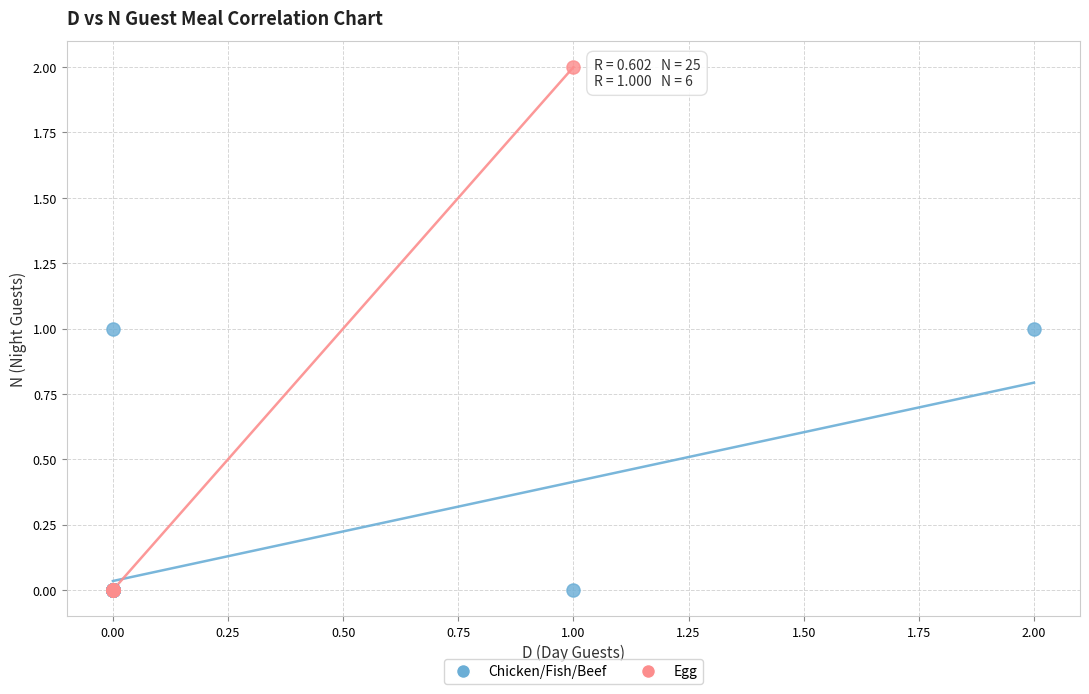

What are all the series names shown in the legend?

Chicken/Fish/Beef, Egg